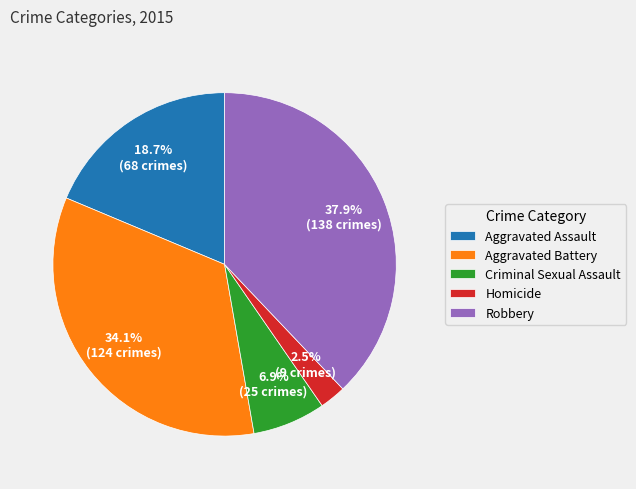

Between Aggravated Assault and Robbery, which is larger?

Robbery